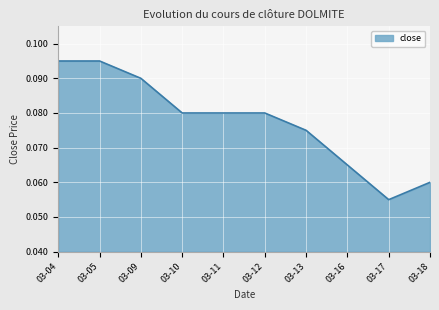

How many points are lower than both their immediate neighbors (excluding endpoints)?

1